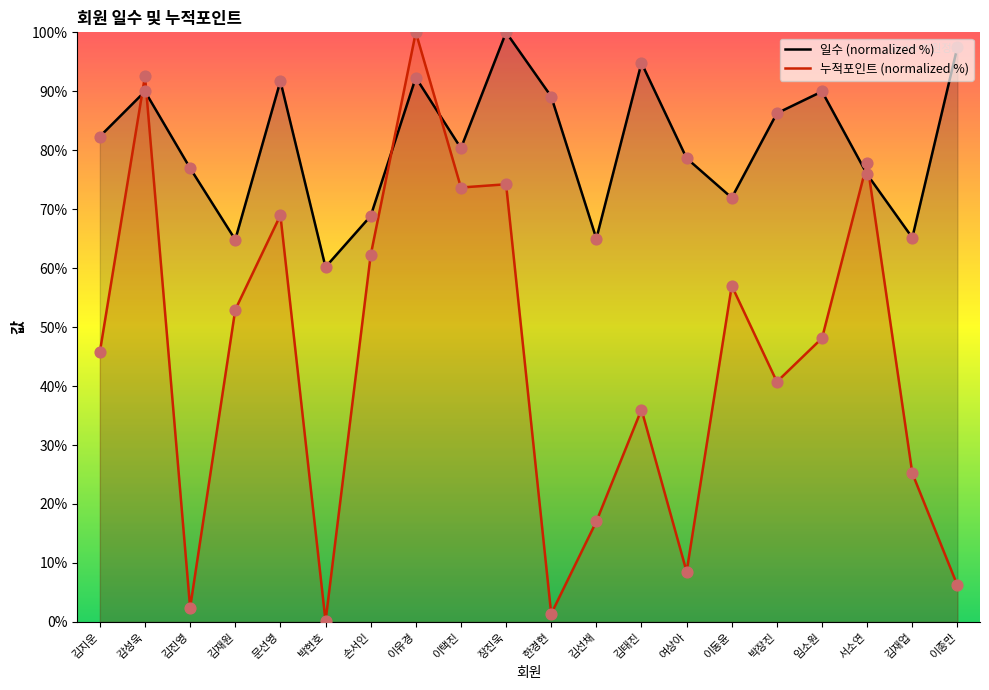

What are all the series names shown in the legend?

일수 (normalized %), 누적포인트 (normalized %)